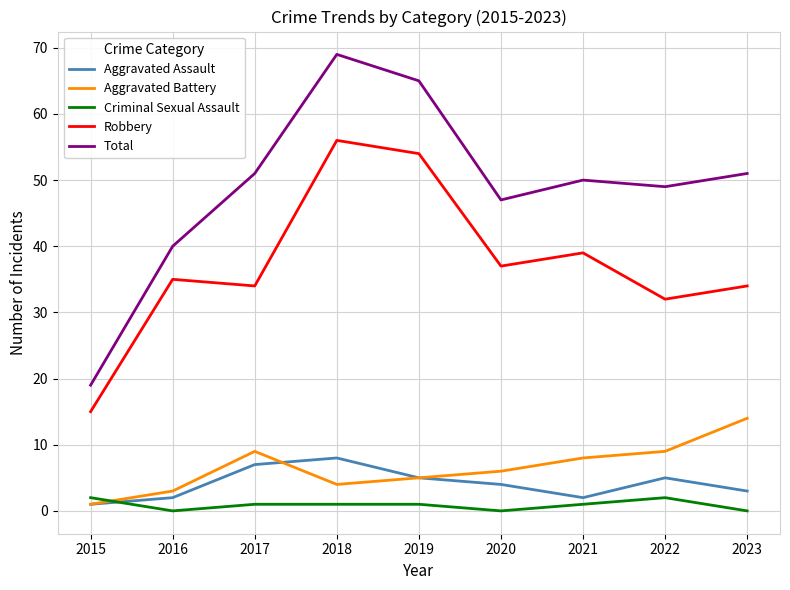

What is the spread (max minus min) of values at 2023?

51